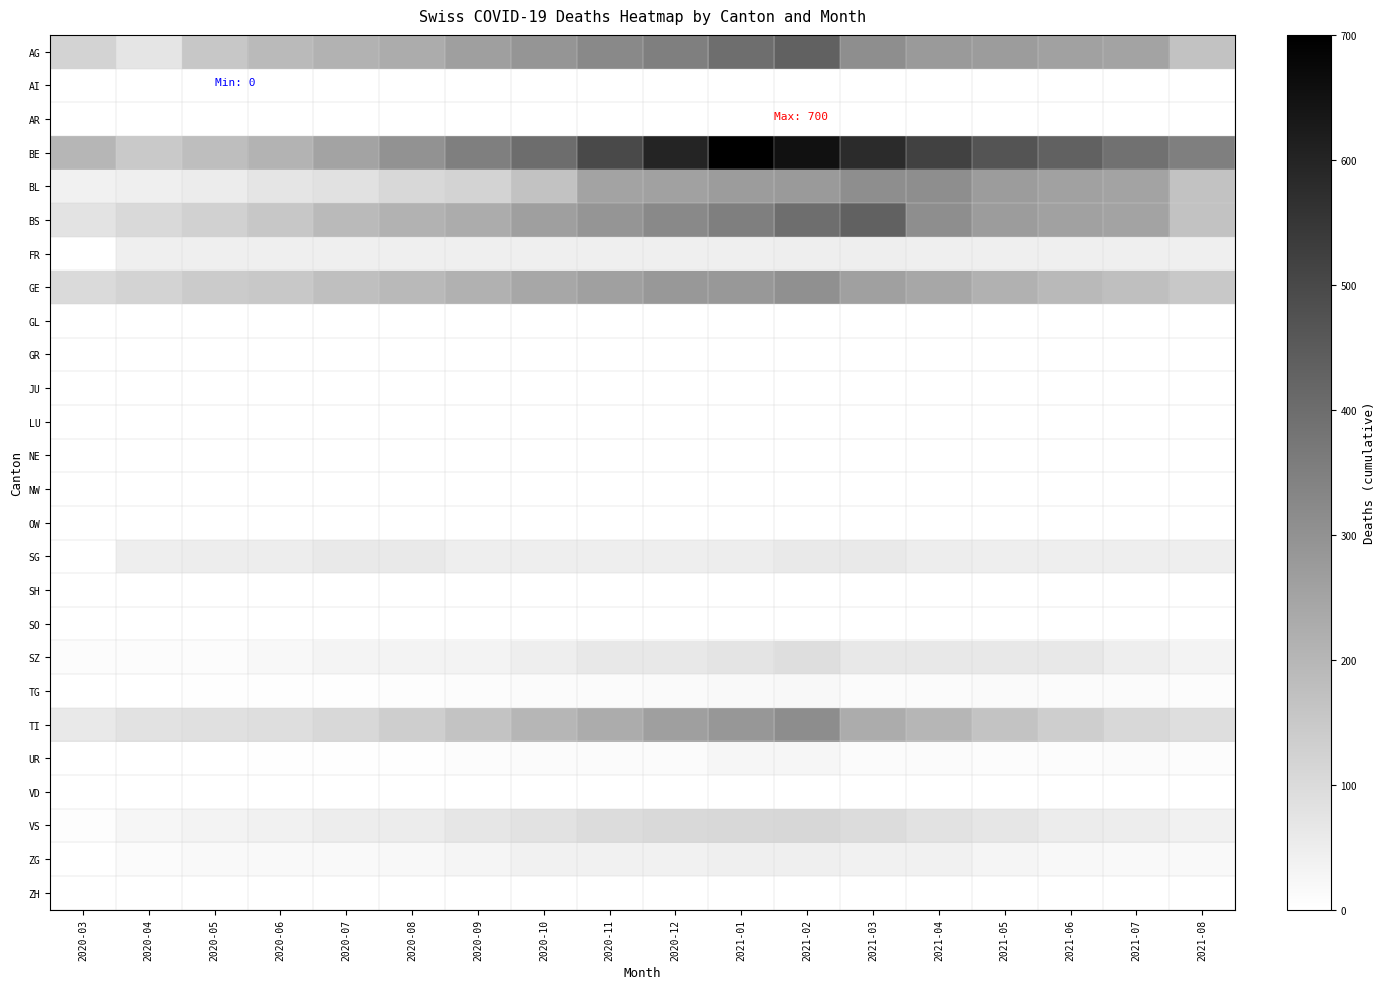

Rank the series at 2020-08 from highest to lowest value.

BE, AG, BS, GE, TI, BL, SG, VS, FR, SZ, ZG, TG, UR, AI, AR, GL, GR, JU, LU, NE, NW, OW, SH, SO, VD, ZH